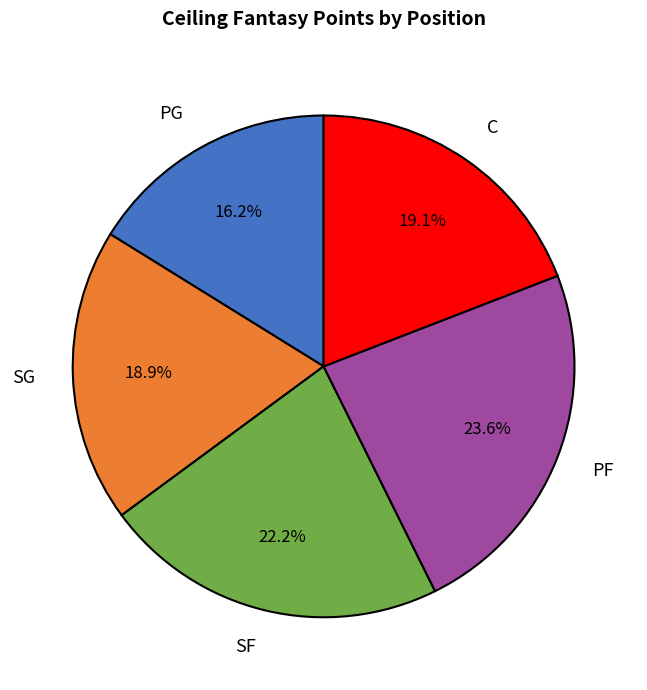

Which category has the biggest portion of the pie?

PF